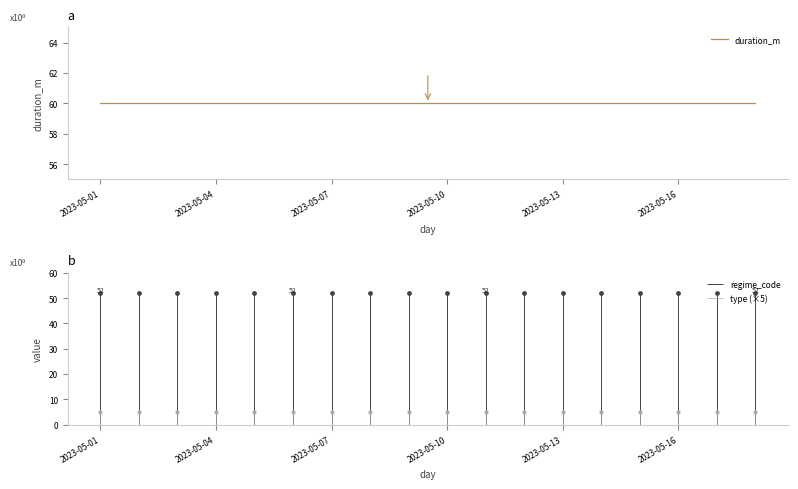

At how many categories does at least one series exceed 50?

18